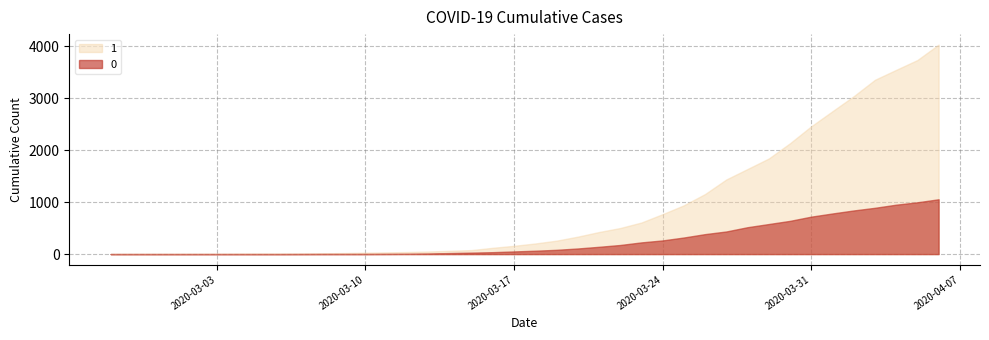

Between 2020-03-19 and 2020-05-21, which series saw the biggest shift?

1